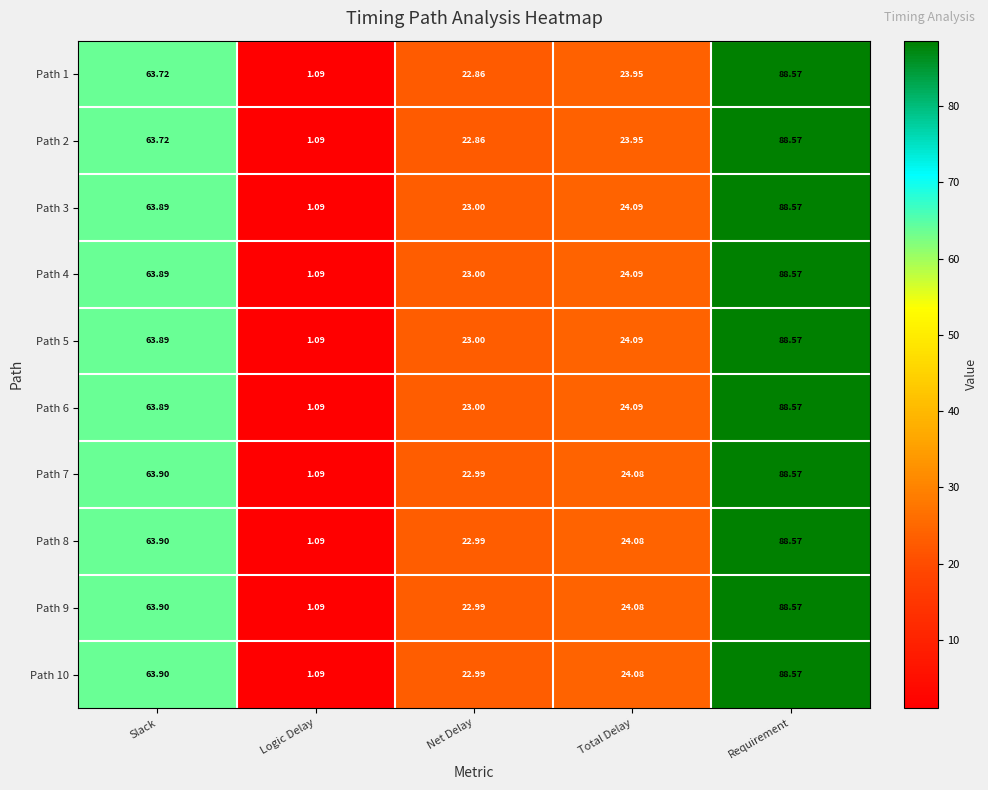

At which label is Path 2 closest to 44?

Slack